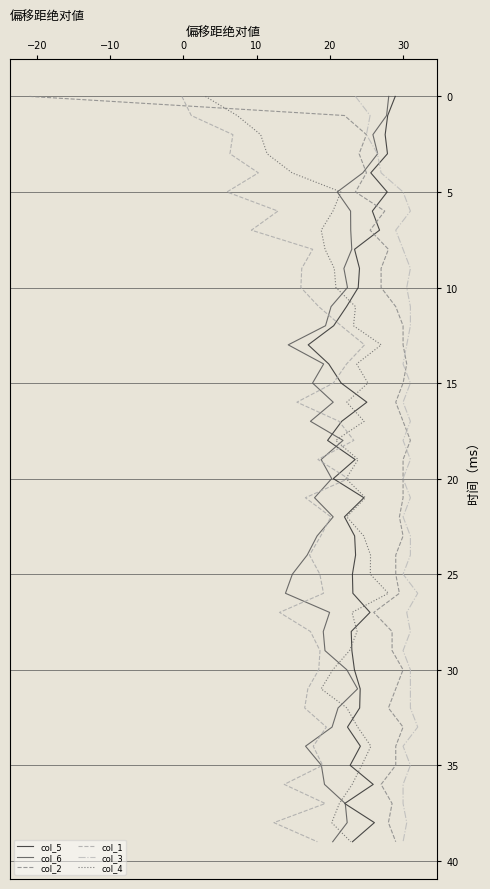

How many series are shown in this chart?

6